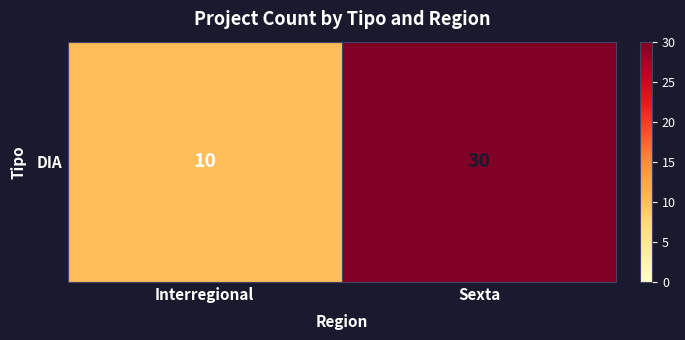

The value at Interregional is 10. True or false?

True